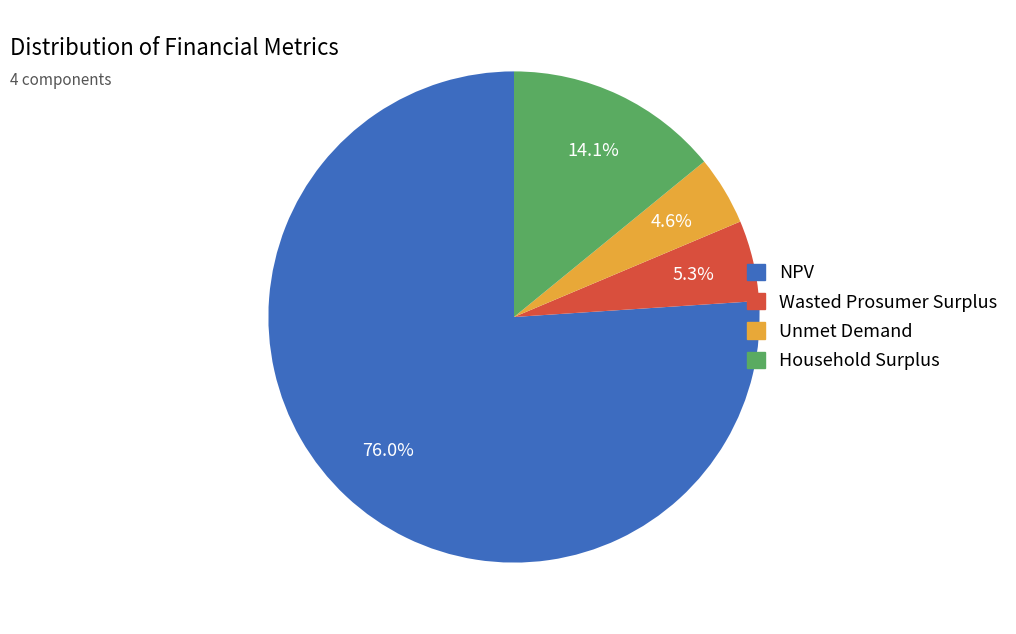

Does Wasted Prosumer Surplus represent more than half of the total?

No